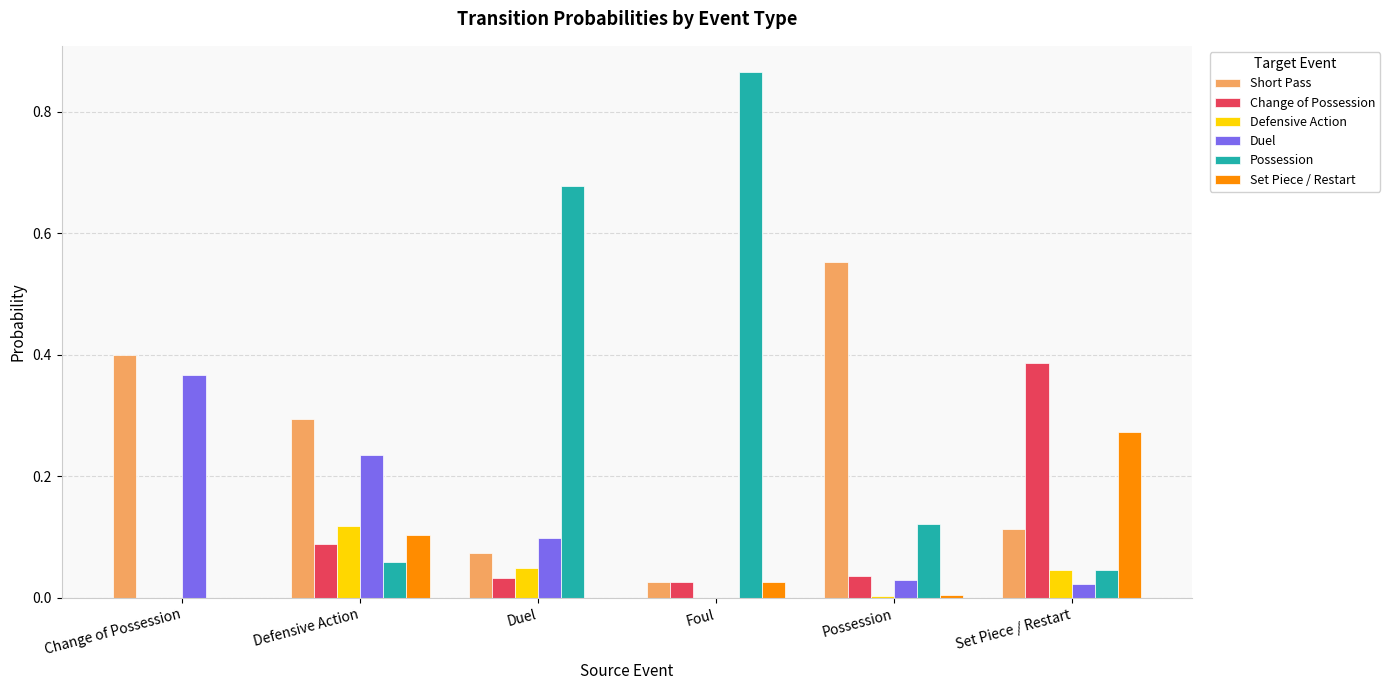

Which series has the largest total across all categories?

Possession